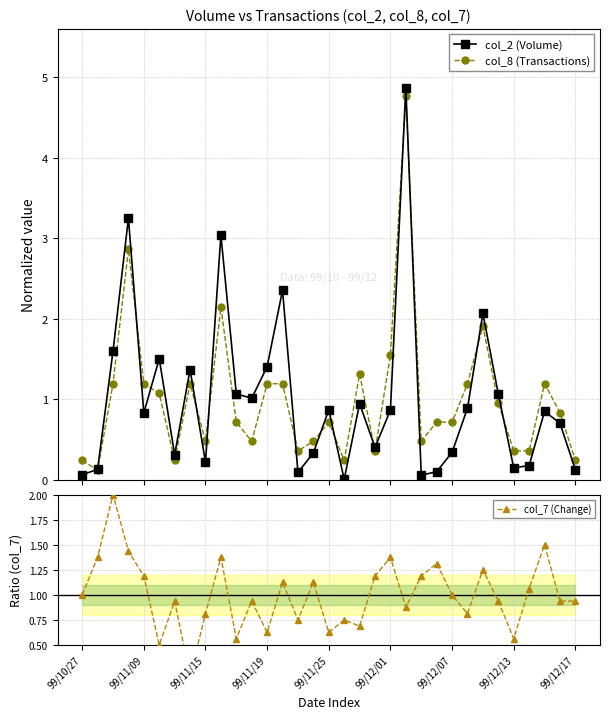

How many times do col_7 (Change) and col_2 (Volume) cross each other?

16